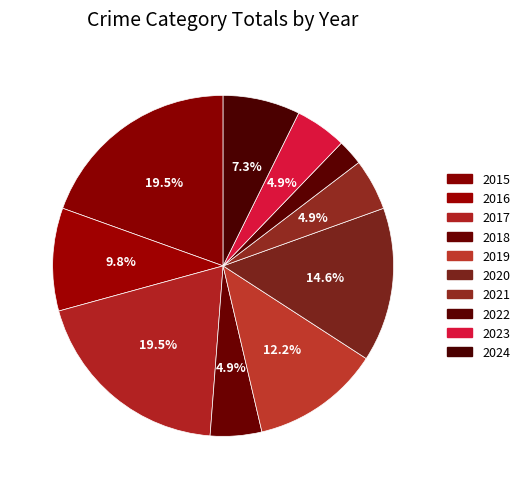

What is the largest slice in the pie chart?

2015